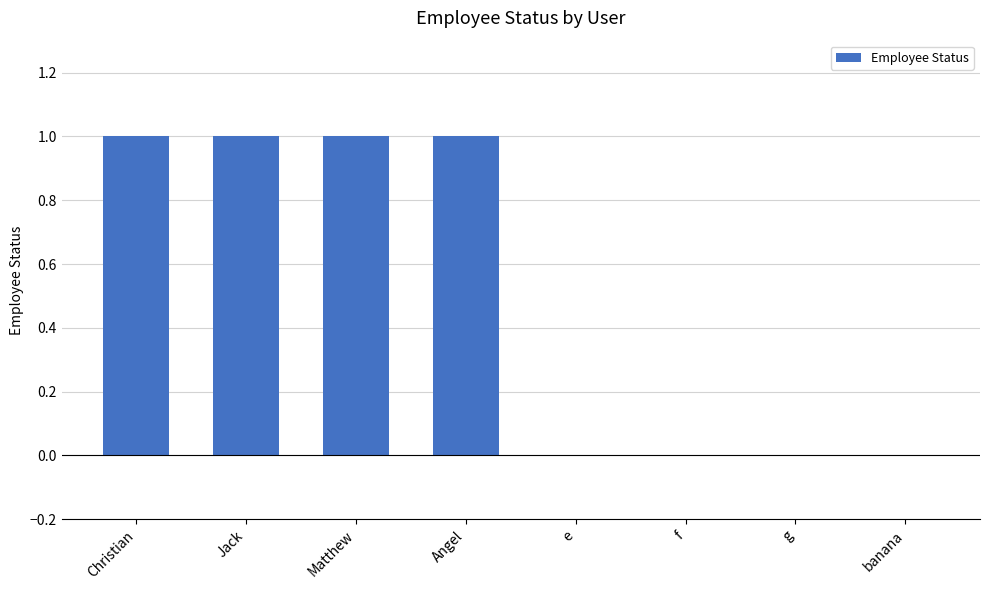

What is the sum of all values?

4